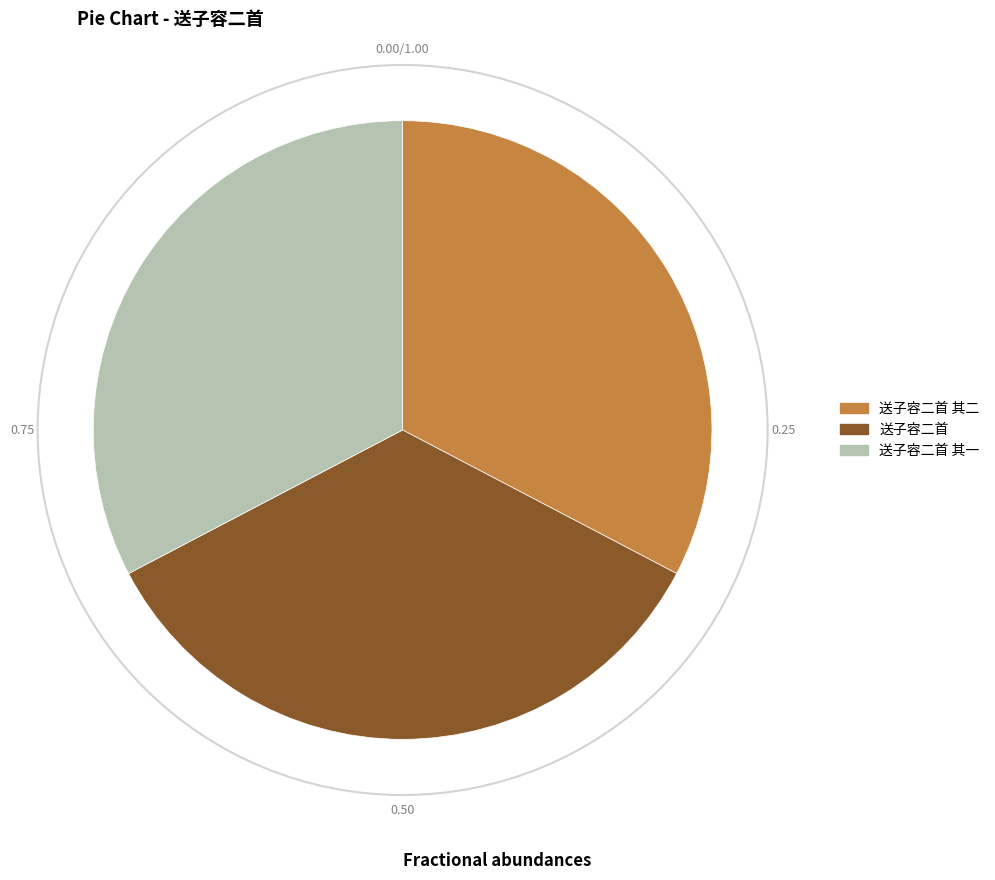

Count the number of slices in the pie.

3